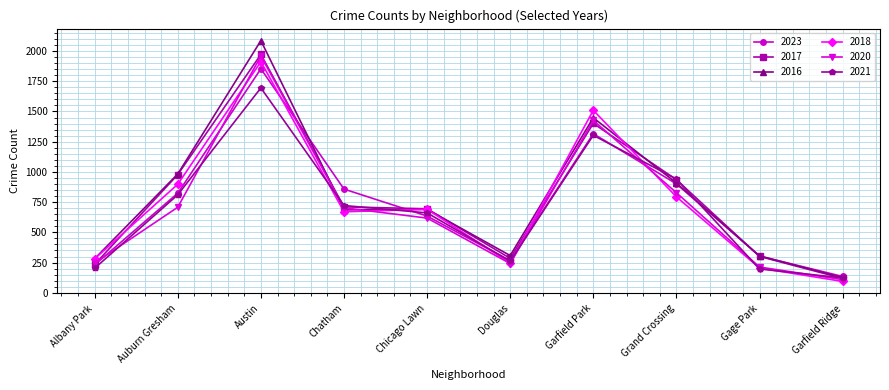

Is it true that 2021 equals 2968 at Austin?

False